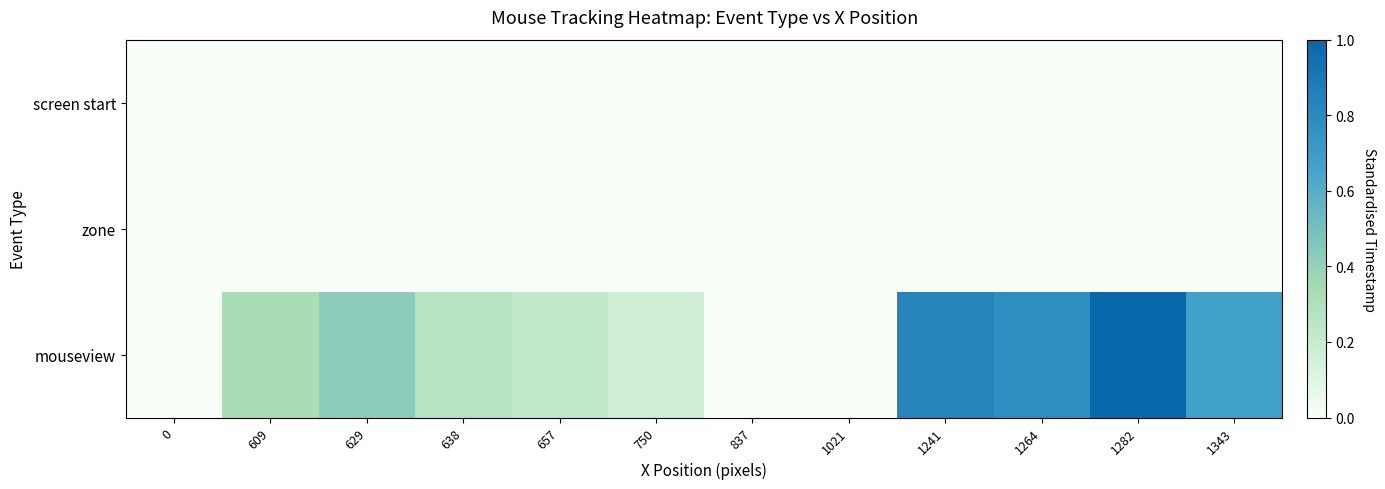

Reading left to right, transcribe all the data shown in this chart.

screen start: 0=0.0	609=0.0	629=0.0	638=0.0	657=0.0	750=0.0	837=0.0	1021=0.0	1241=0.0	1264=0.0	1282=0.0	1343=0.0
zone: 0=0.0	609=0.0	629=0.0	638=0.0	657=0.0	750=0.0	837=0.0	1021=0.0	1241=0.0	1264=0.0	1282=0.0	1343=0.0
mouseview: 0=0.0	609=0.3	629=0.4	638=0.3	657=0.2	750=0.2	837=0.0	1021=0.0	1241=0.8	1264=0.8	1282=1.0	1343=0.7